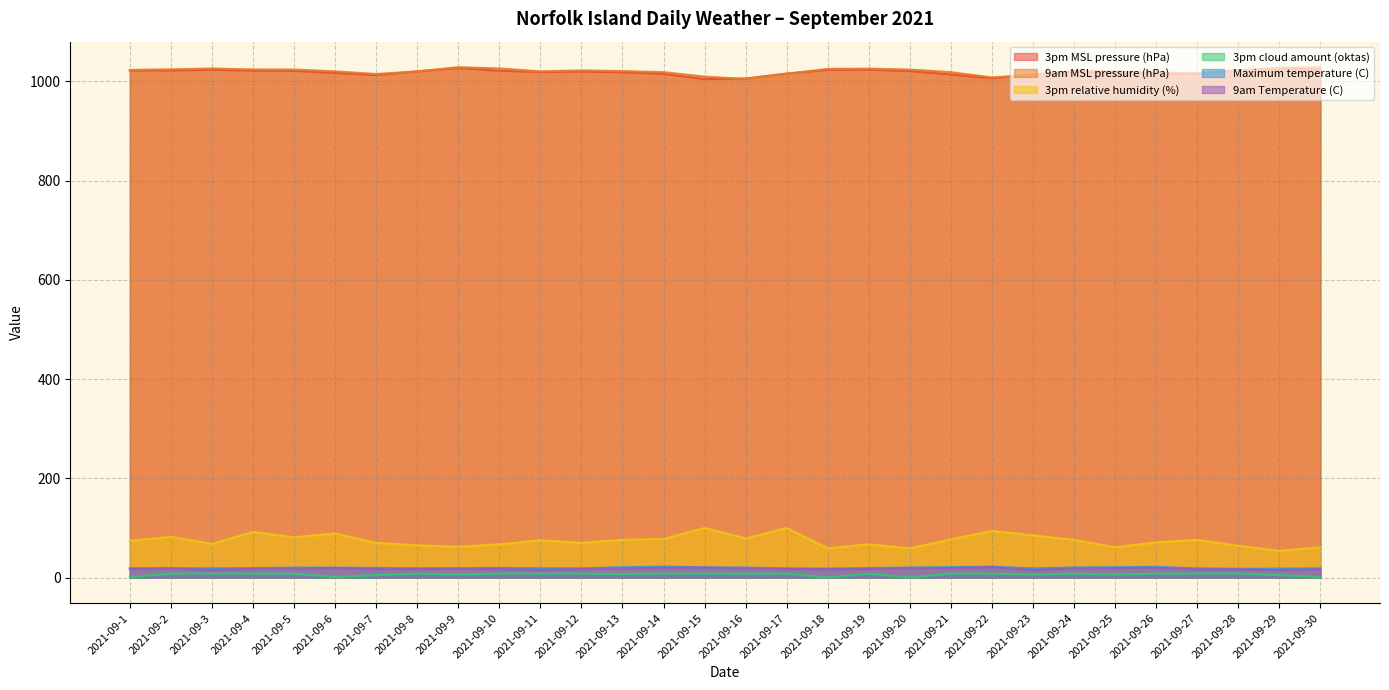

Where does the Maximum temperature (C) series first go above 19?

2021-09-4